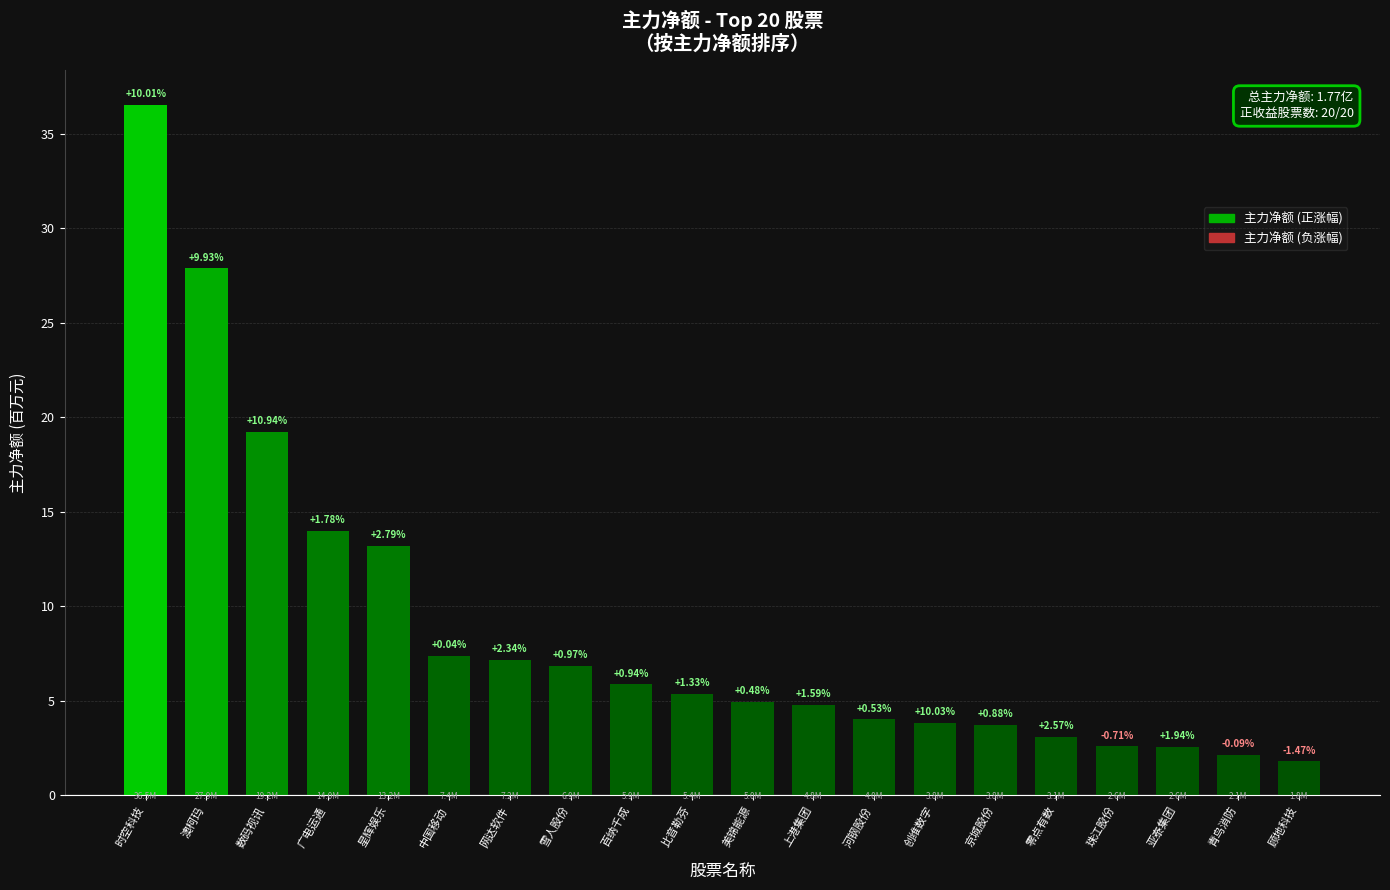

List the labels in order of value, smallest first.

顾地科技, 青鸟消防, 亚泰集团, 珠江股份, 零点有数, 京城股份, 创维数字, 河钢股份, 上港集团, 美锦能源, 比音勒芬, 百纳千成, 雪人股份, 网达软件, 中国移动, 星辉娱乐, 广电运通, 数码视讯, 澳柯玛, 时空科技